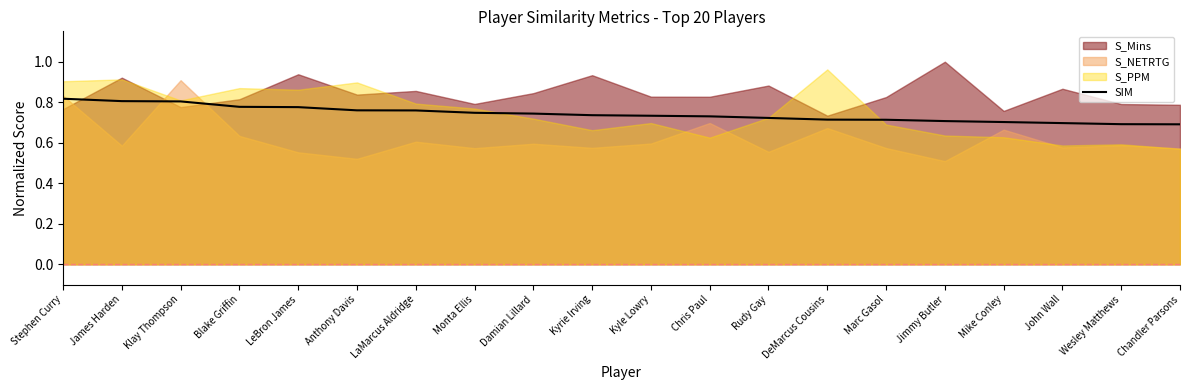

At which label is the value closest to 0?

Chandler Parsons